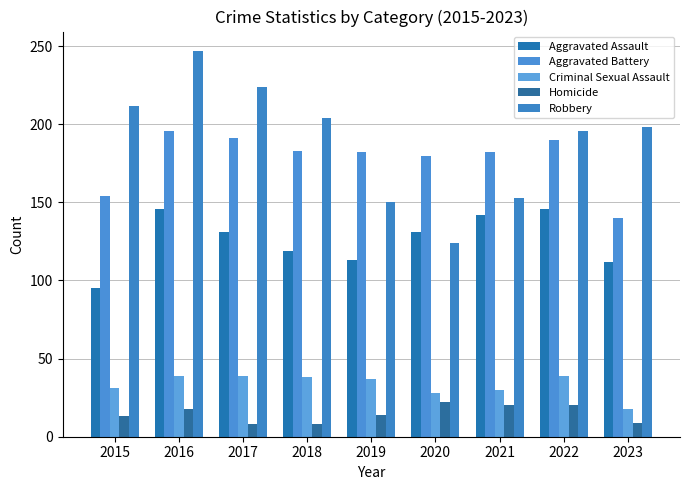

How many bars are there in total?

45